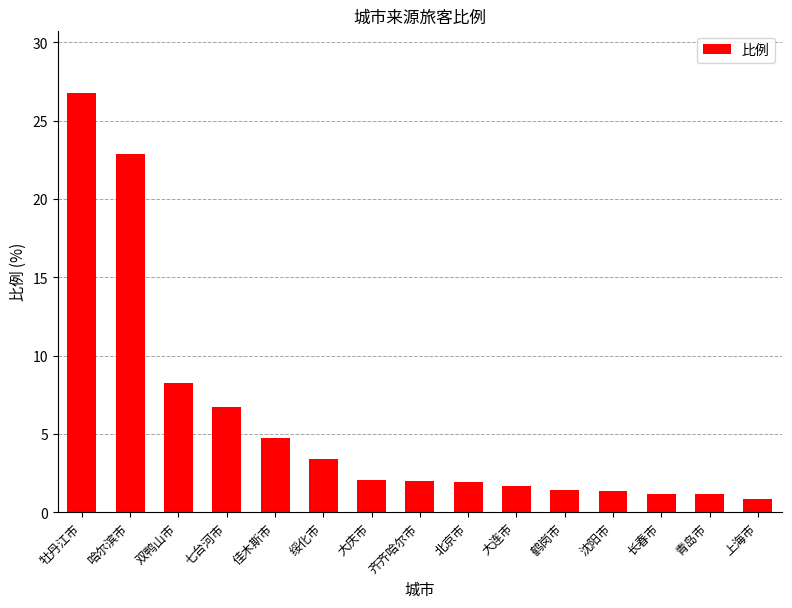

At which label is the value closest to 13?

双鸭山市